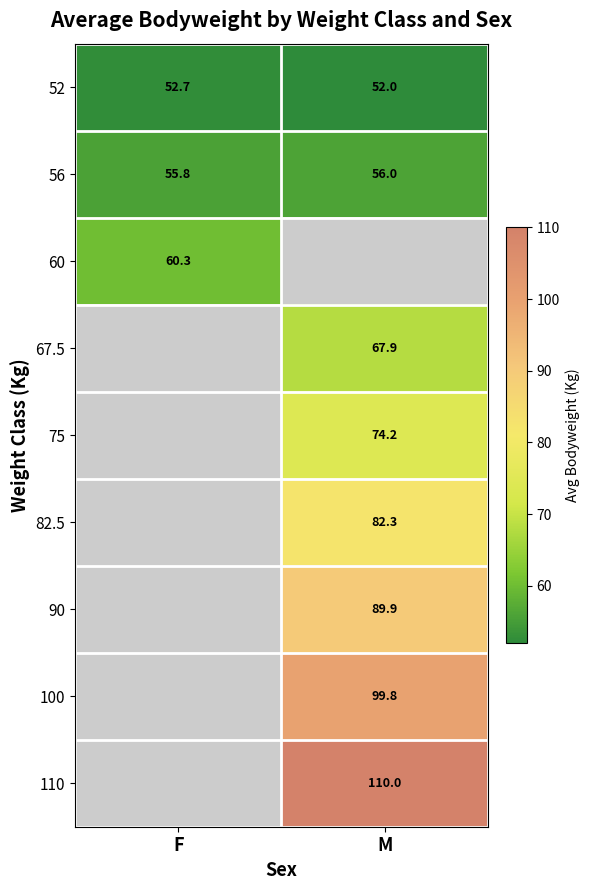

What is the smallest value displayed?

52.0